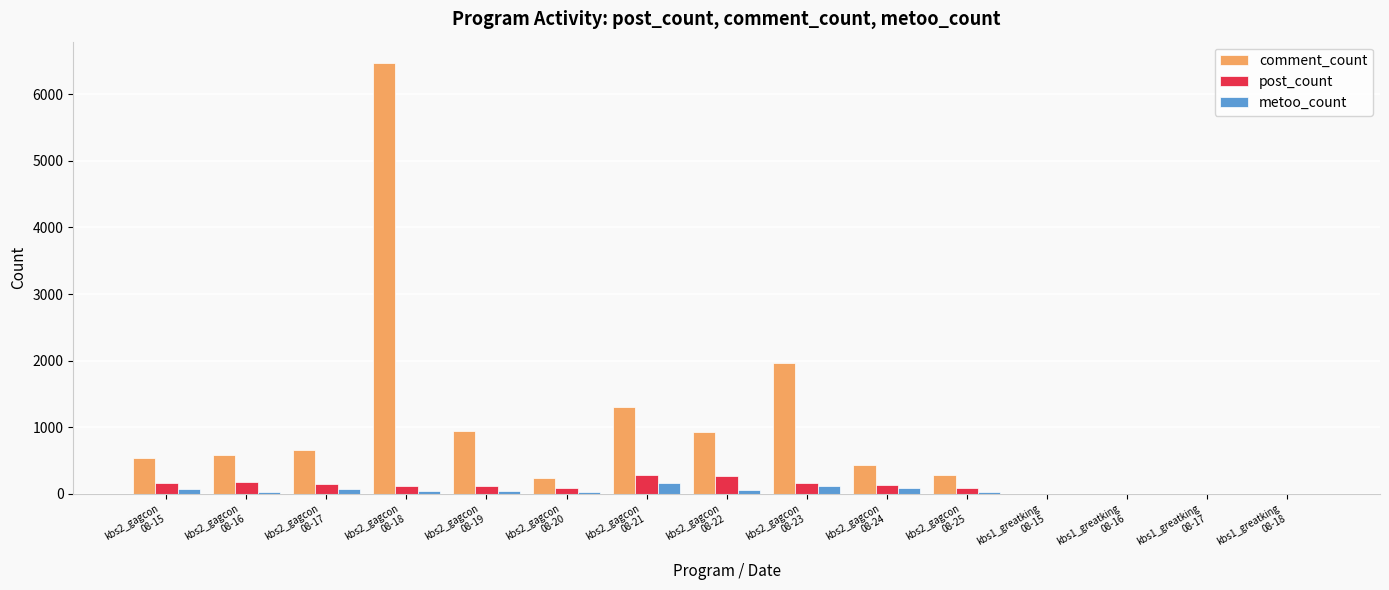

What is the greatest value displayed?

6466